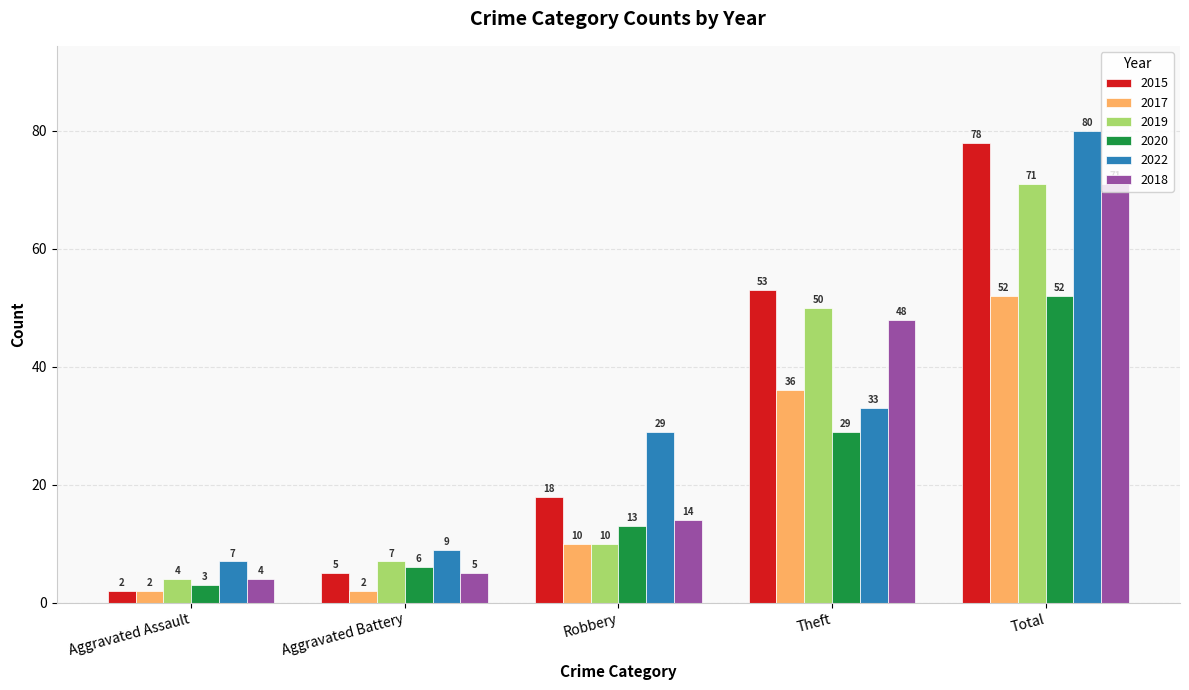

True or false: 2022 has a value of 33 at Theft.

True